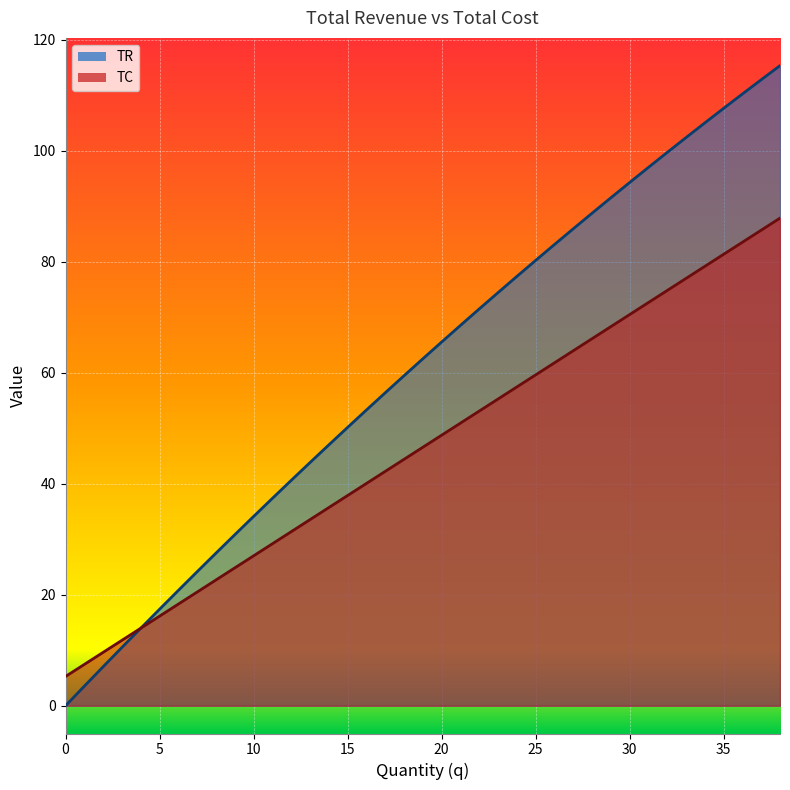

True or false: TC has more than 1 points higher than both neighbors.

False